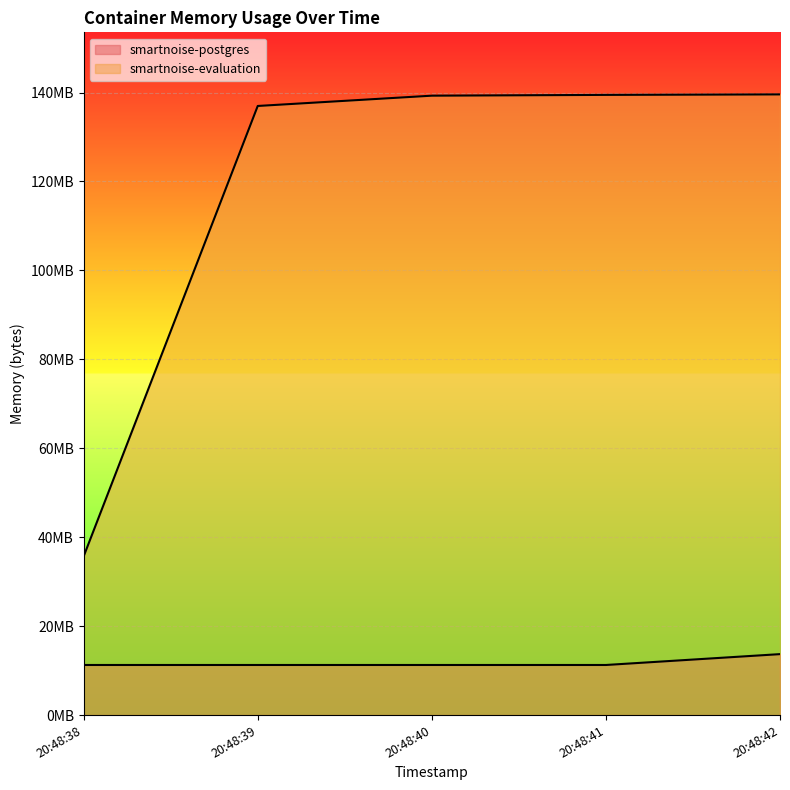

What is the minimum value for smartnoise-postgres?

11268096